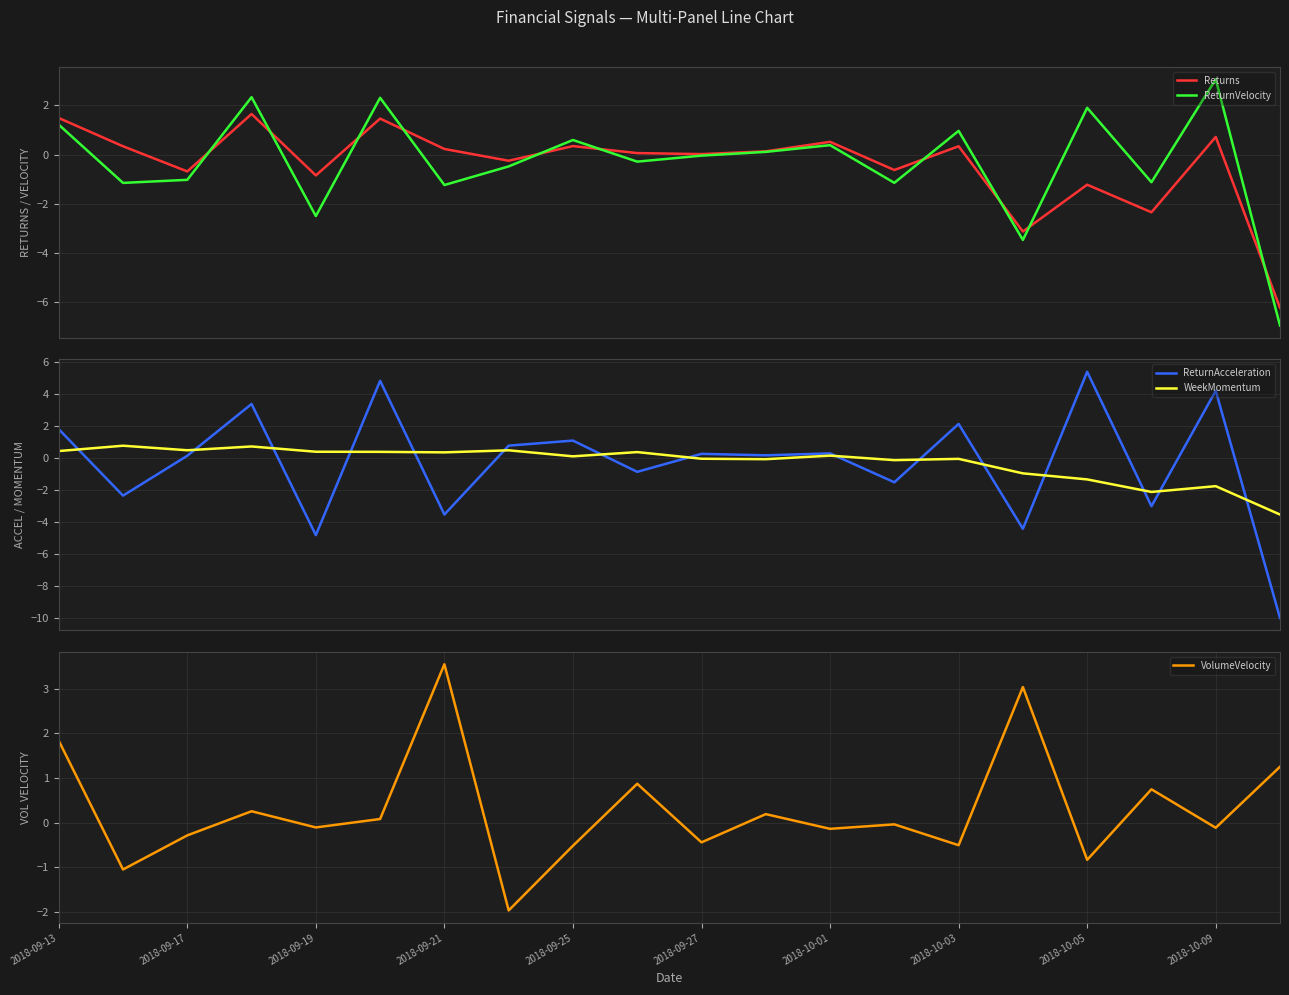

What is the minimum value for ReturnVelocity?

-7.0